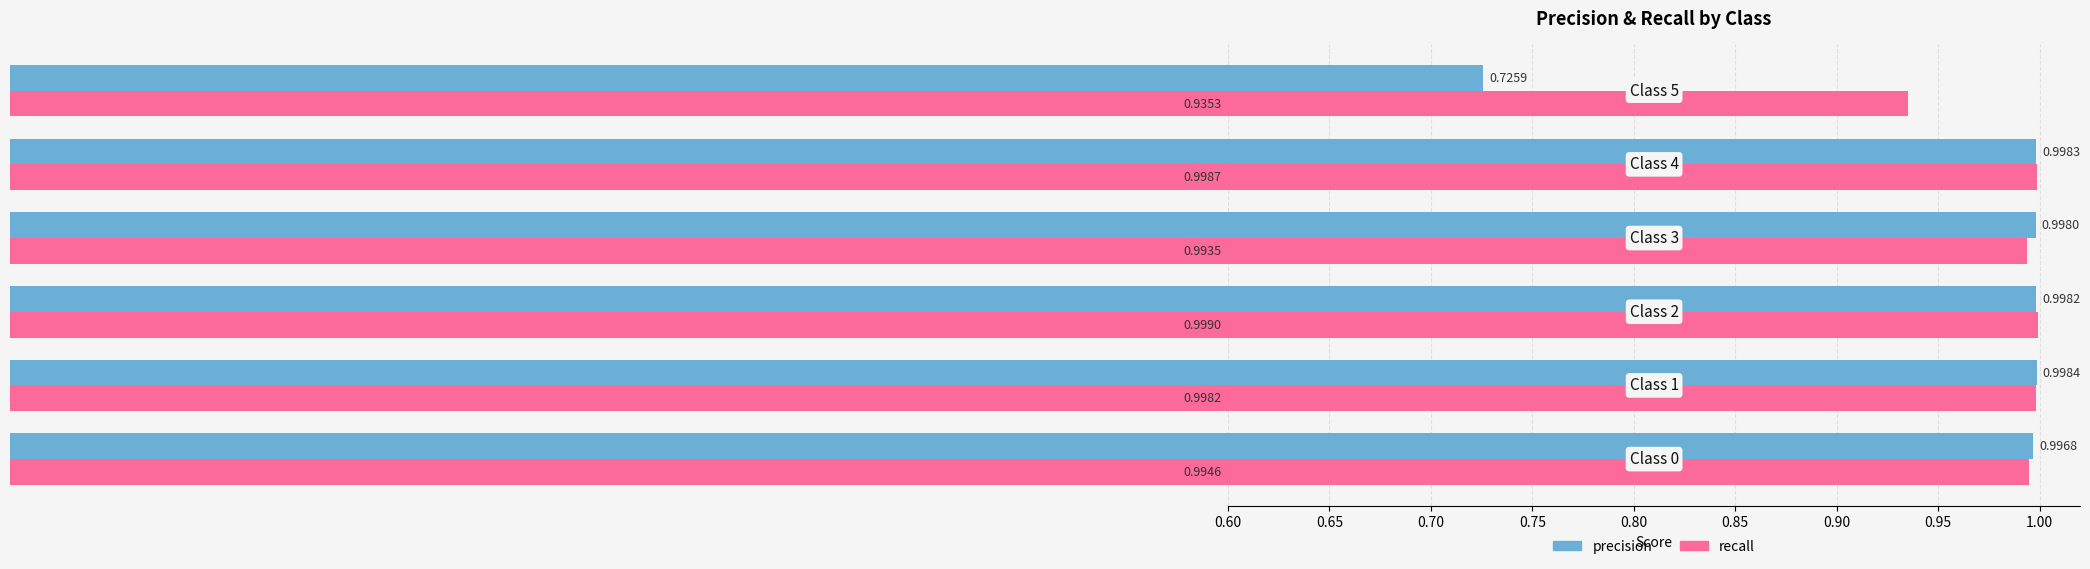

What is the sum of all recall values?

5.9